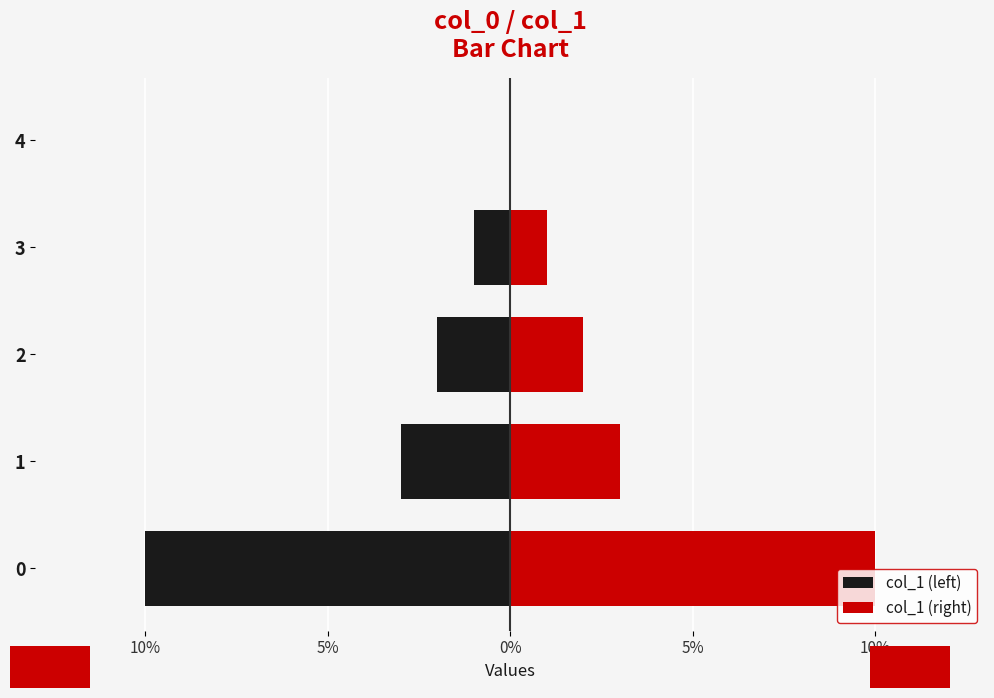

Rank the series by their maximum value, from highest to lowest.

col_1 (right), col_1 (left)